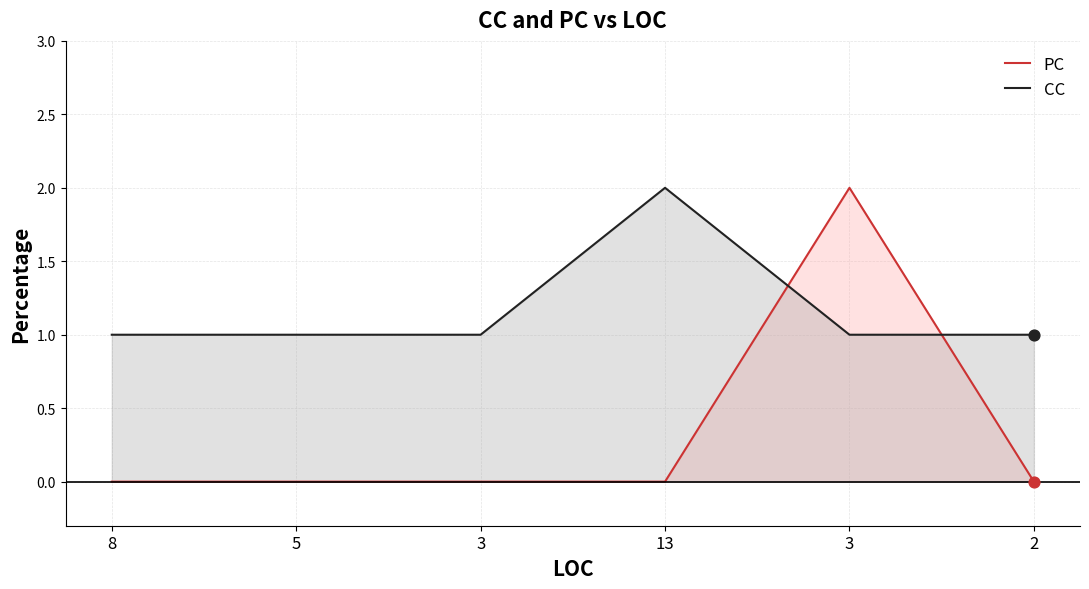

Which series has the largest total across all categories?

CC